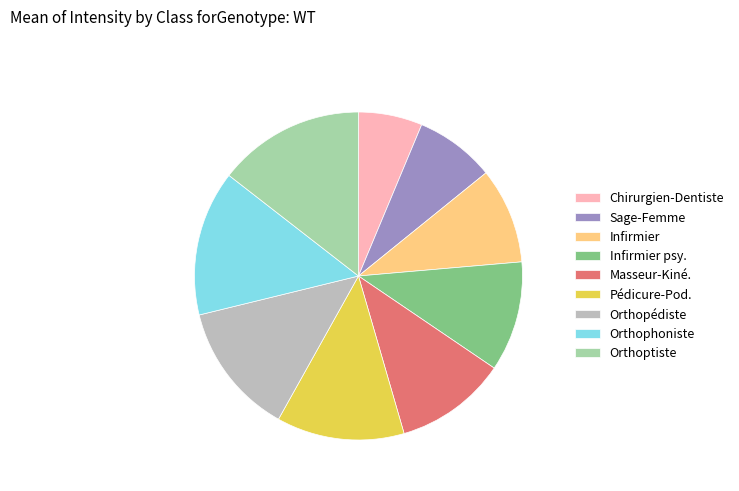

How many slices are in this pie chart?

9